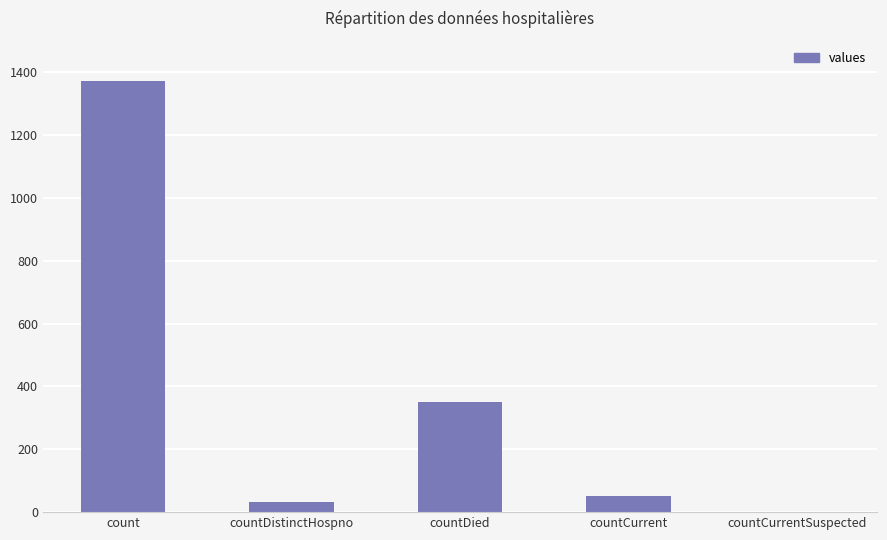

True or false: the data shows -624 at countCurrentSuspected.

False